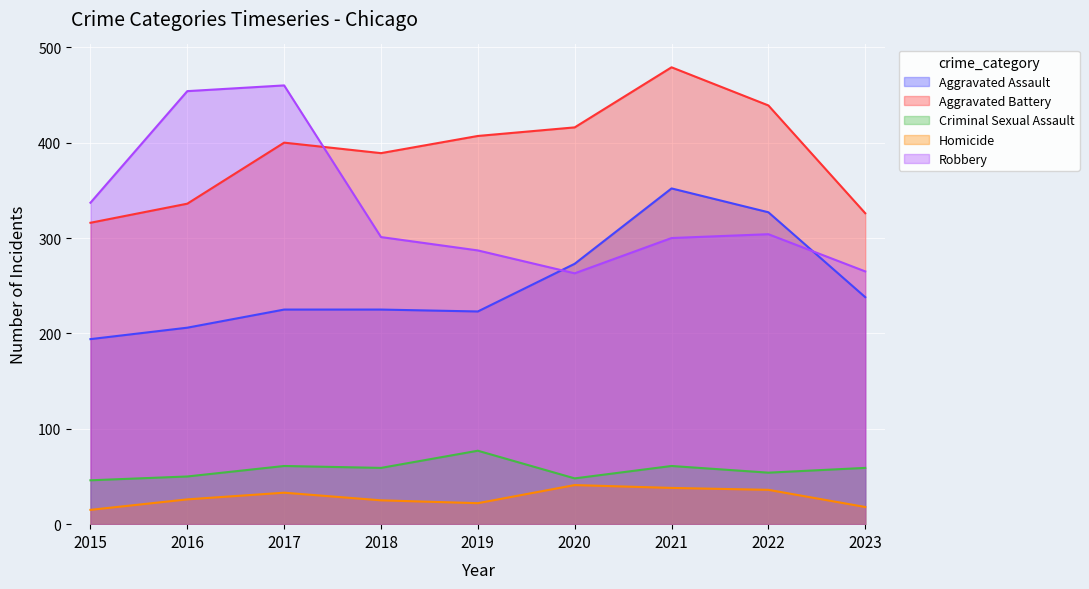

List the labels in order of Criminal Sexual Assault value, smallest first.

2015, 2020, 2016, 2022, 2018, 2023, 2017, 2021, 2019